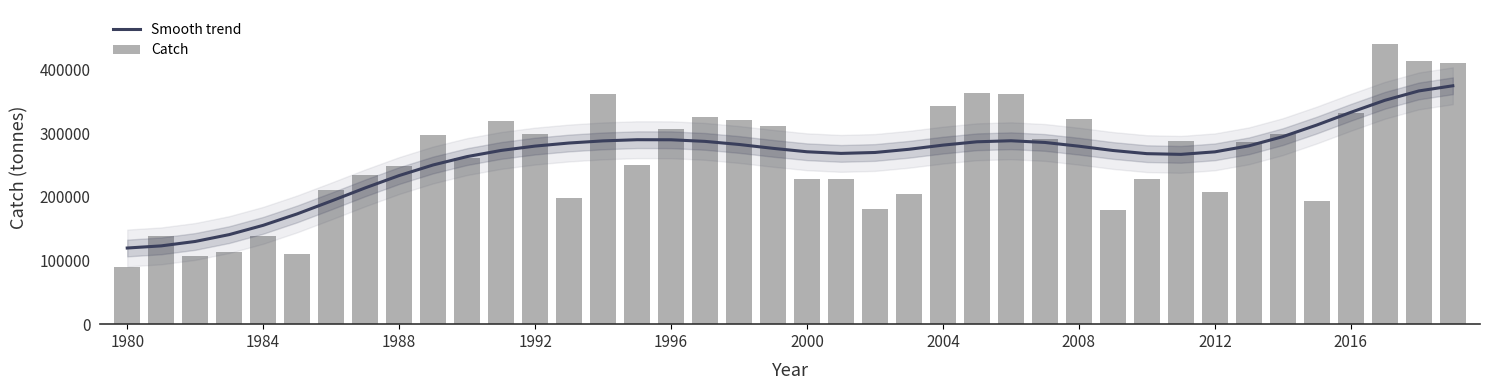

How many data points in Catch are less than 285827?

20